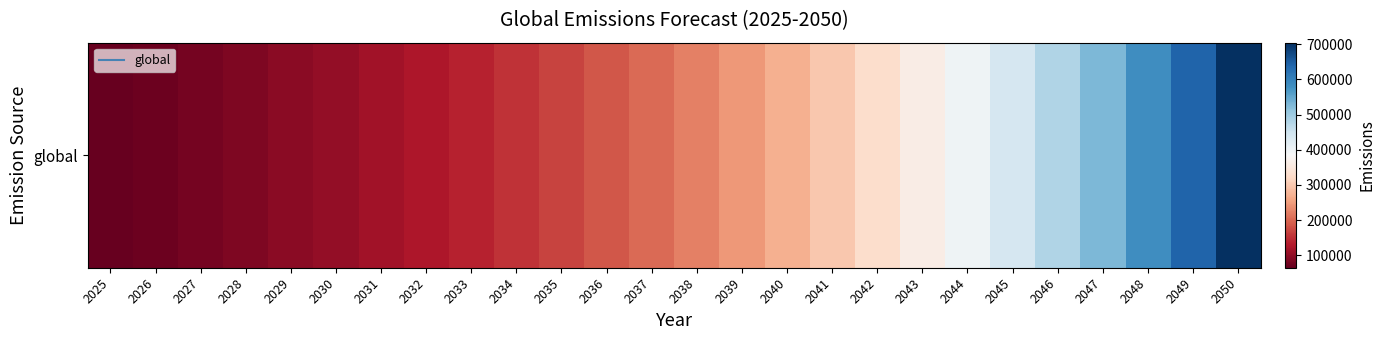

The chart shows a value of 153266.6 at 2034. True or false?

True